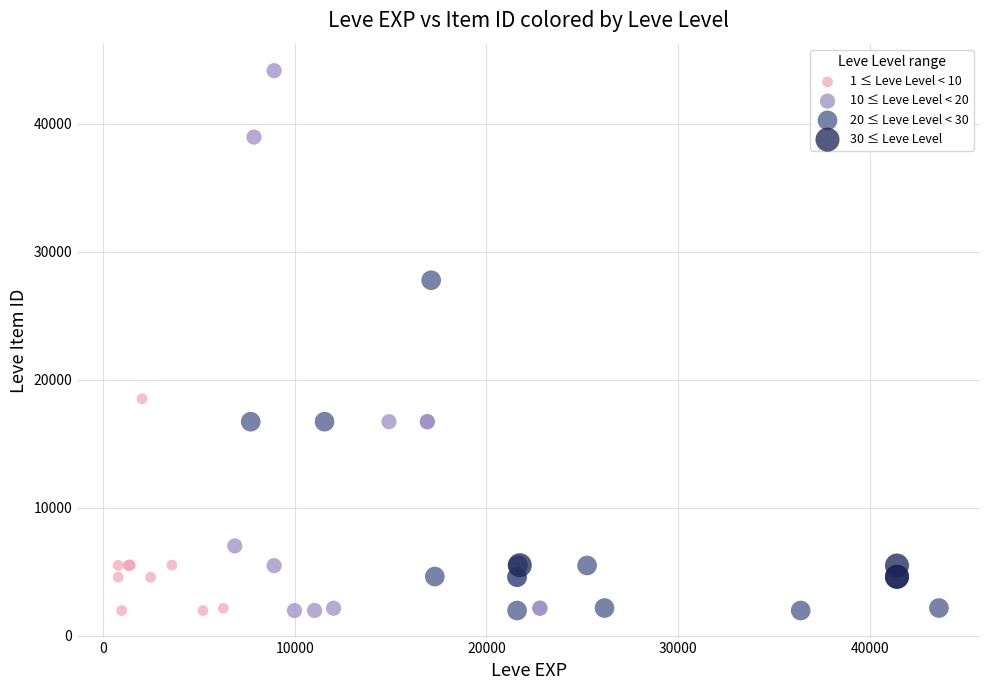

Which series reaches the maximum Y coordinate?

10 ≤ Leve Level < 20